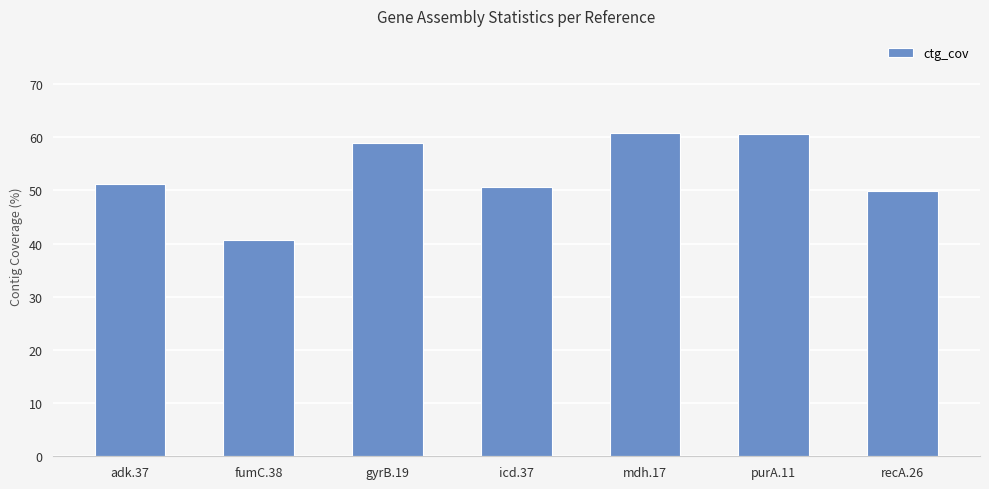

What is the minimum value shown in the chart?

40.7